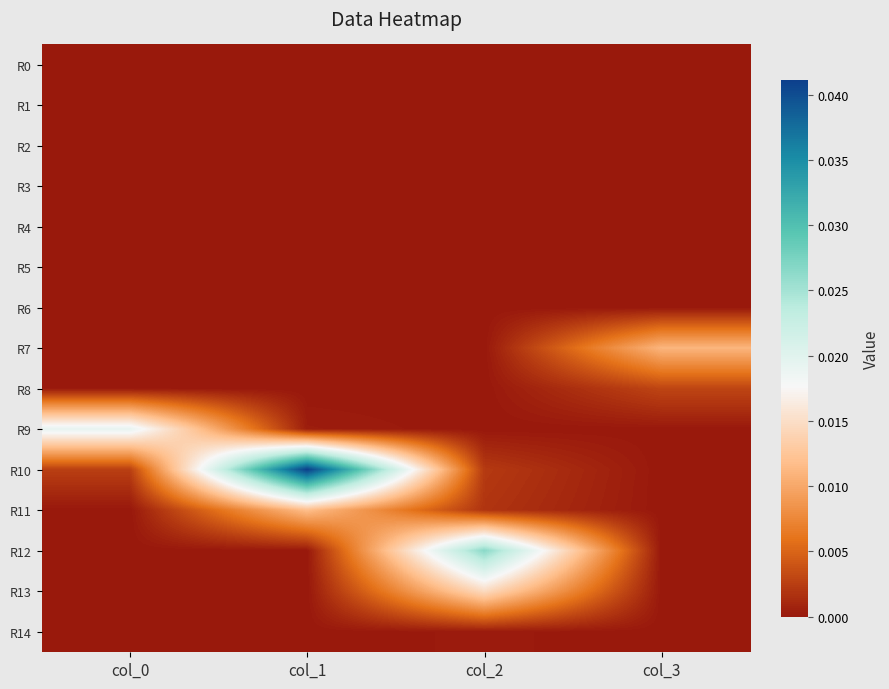

Which label corresponds to the largest value in the chart?

col_1